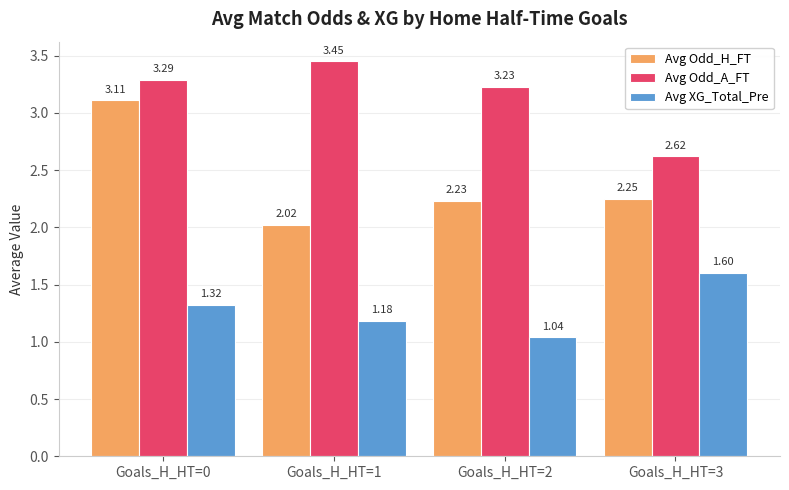

What is the approximate value of Avg Odd_H_FT at Goals_H_HT=0?

3.1